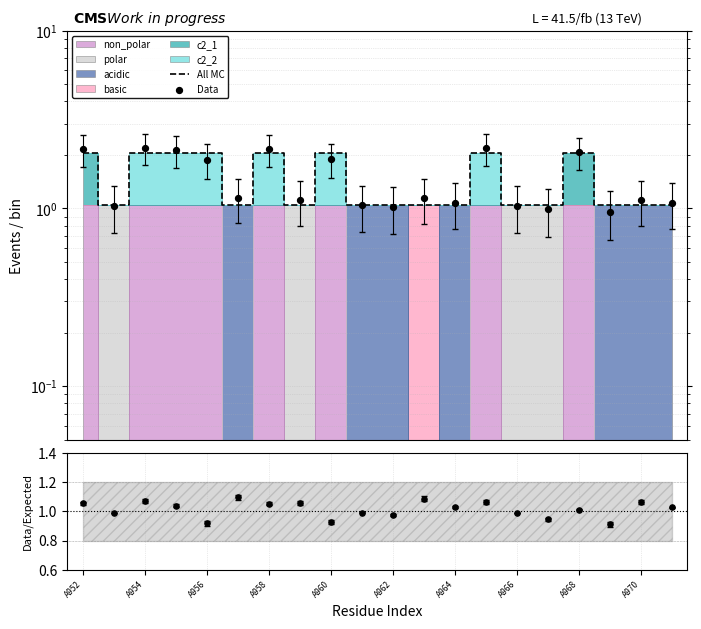

Which series has the widest spread of Y values?

Data